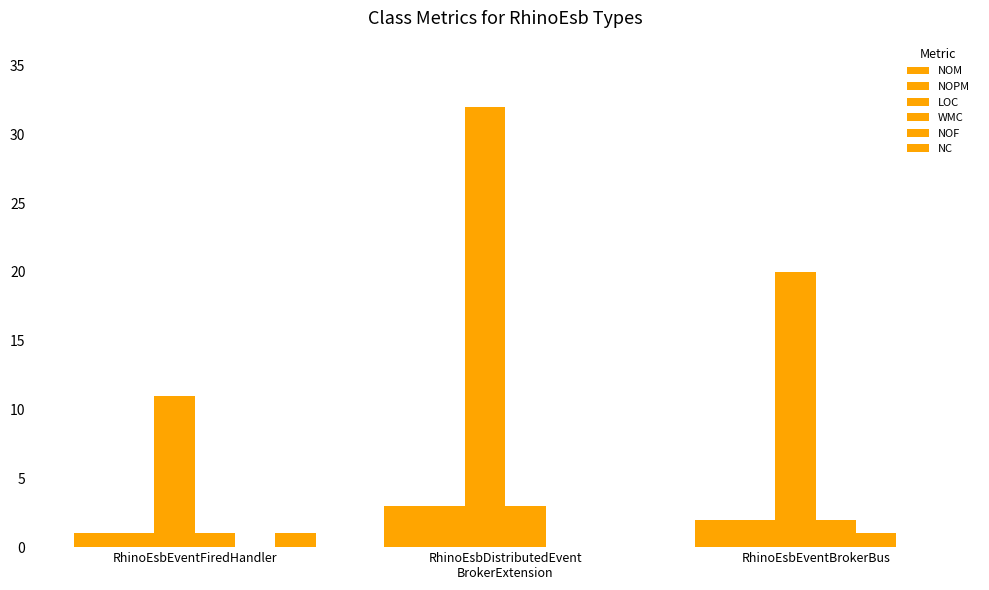

At which category is the sum across all series the highest?

RhinoEsbDistributedEvent
BrokerExtension